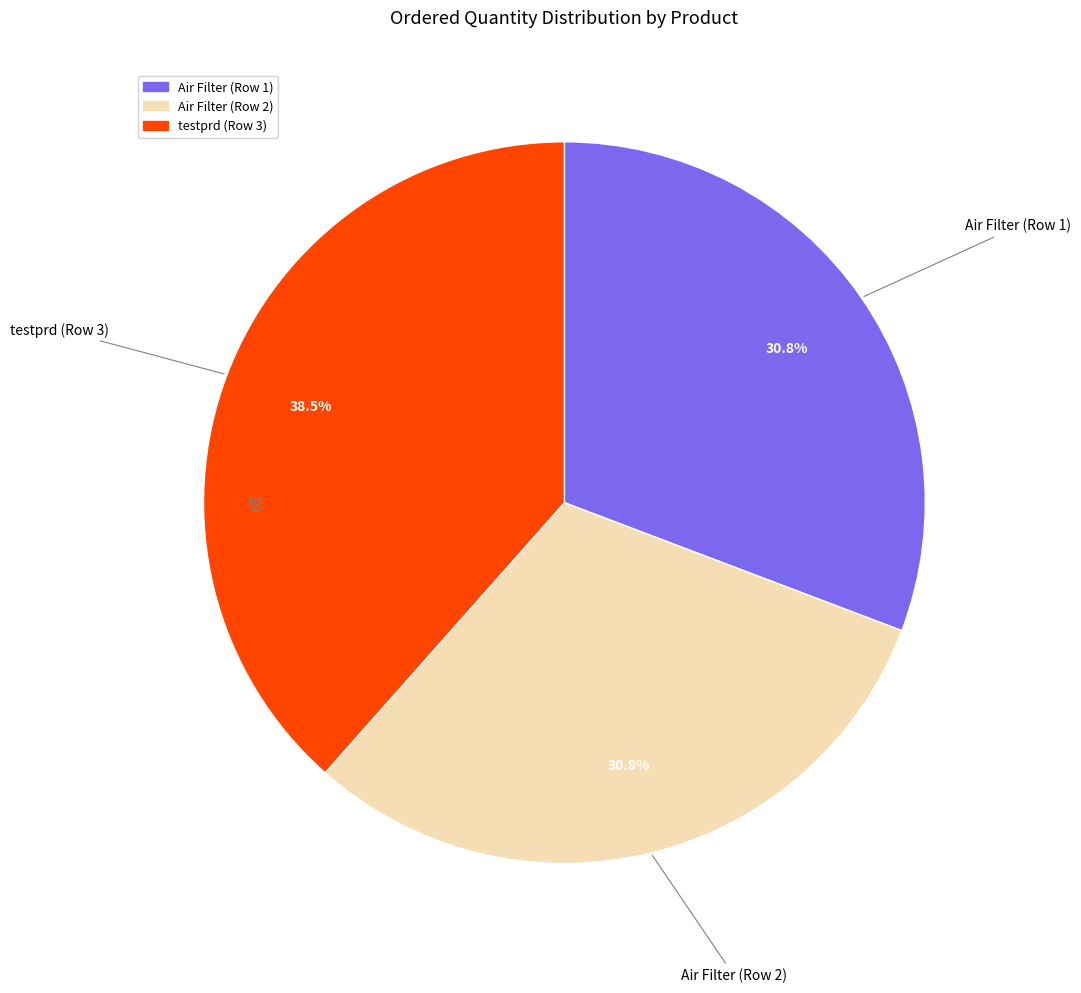

How many slices are in this pie chart?

3